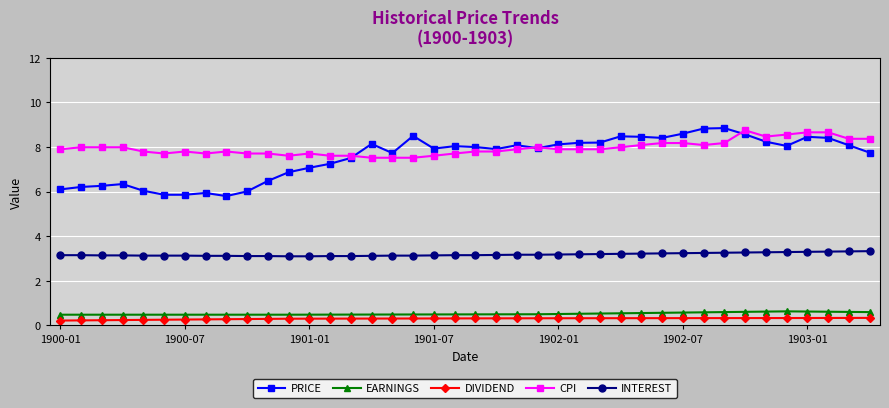

What is the lowest value of the EARNINGS series?

0.5